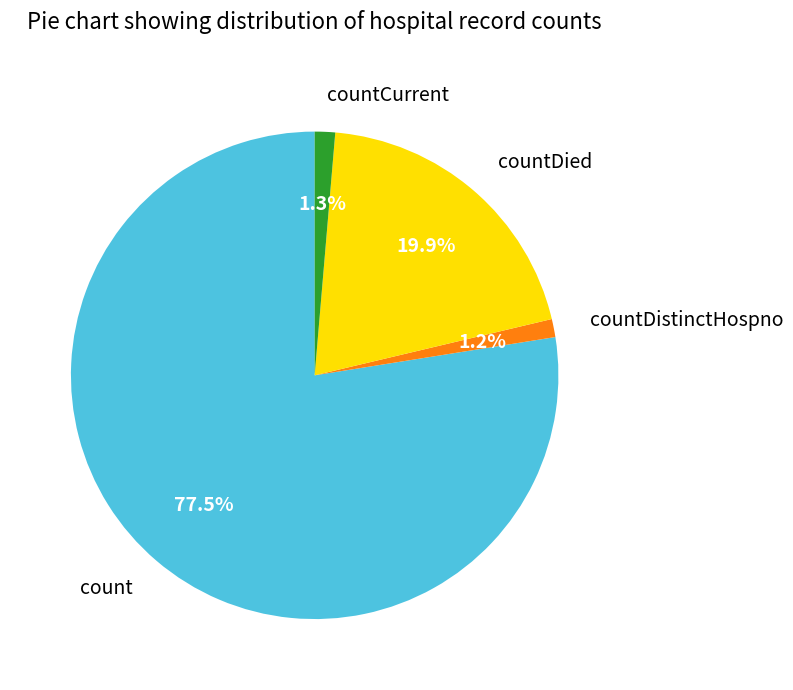

Is it true that count is 83% of the pie?

False